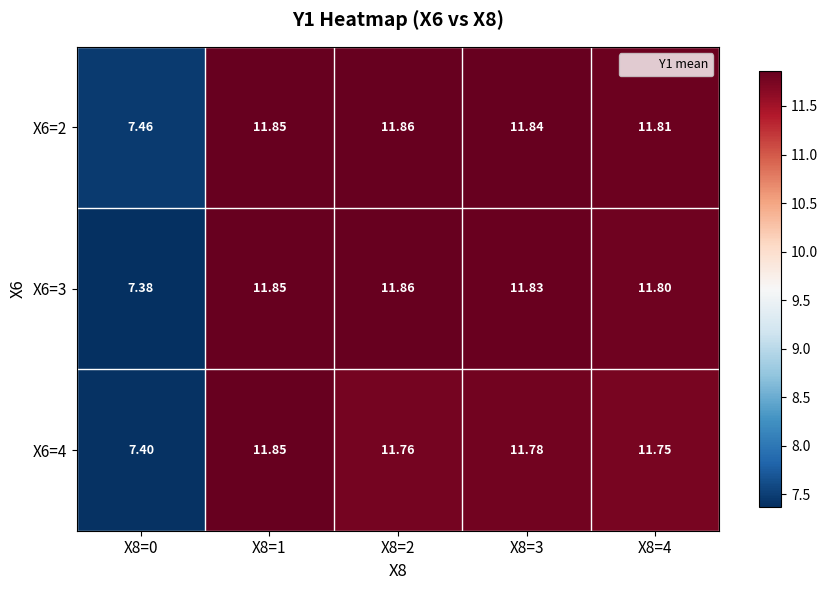

What is the maximum value shown in the chart?

11.9